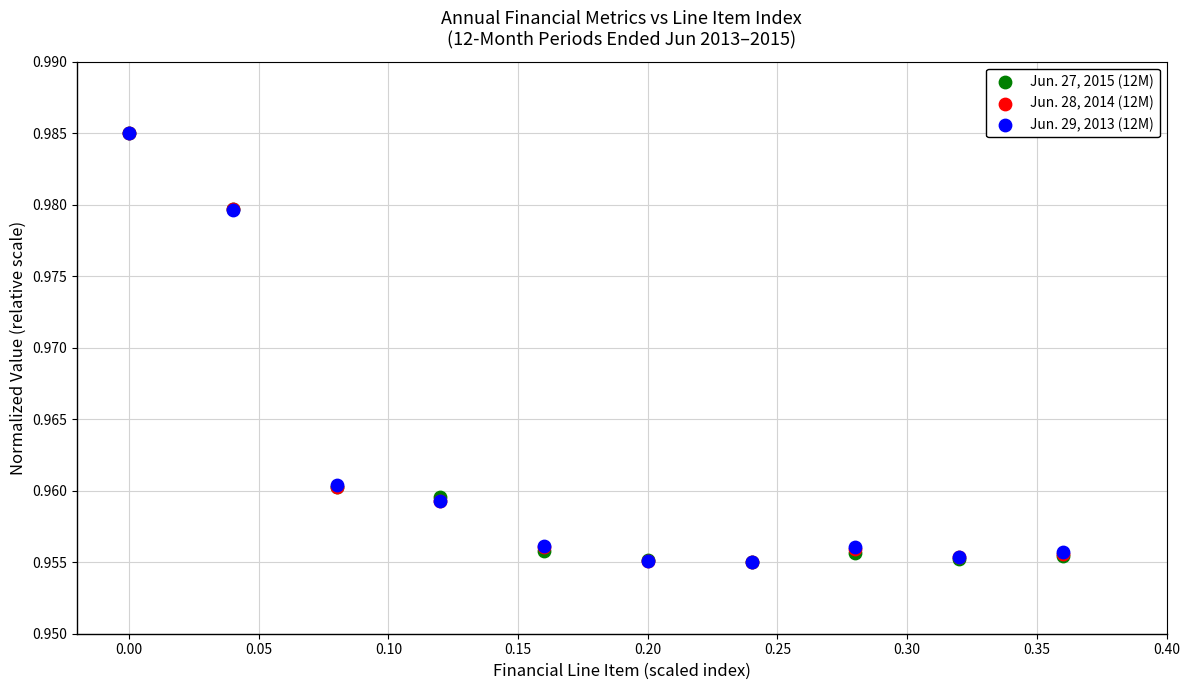

What are all the series names shown in the legend?

Jun. 27, 2015 (12M), Jun. 28, 2014 (12M), Jun. 29, 2013 (12M)